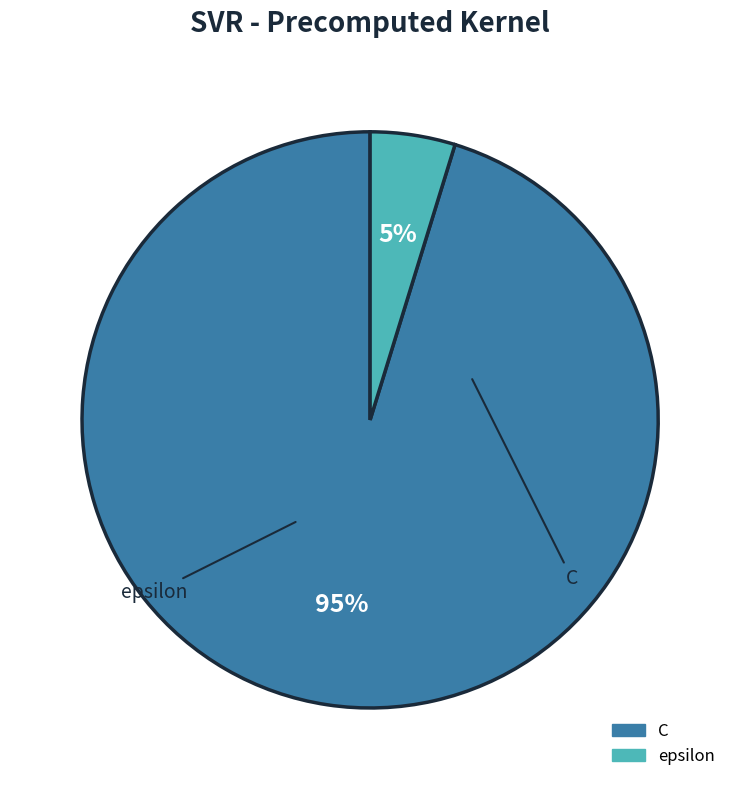

True or false: epsilon accounts for 5% of the total.

True